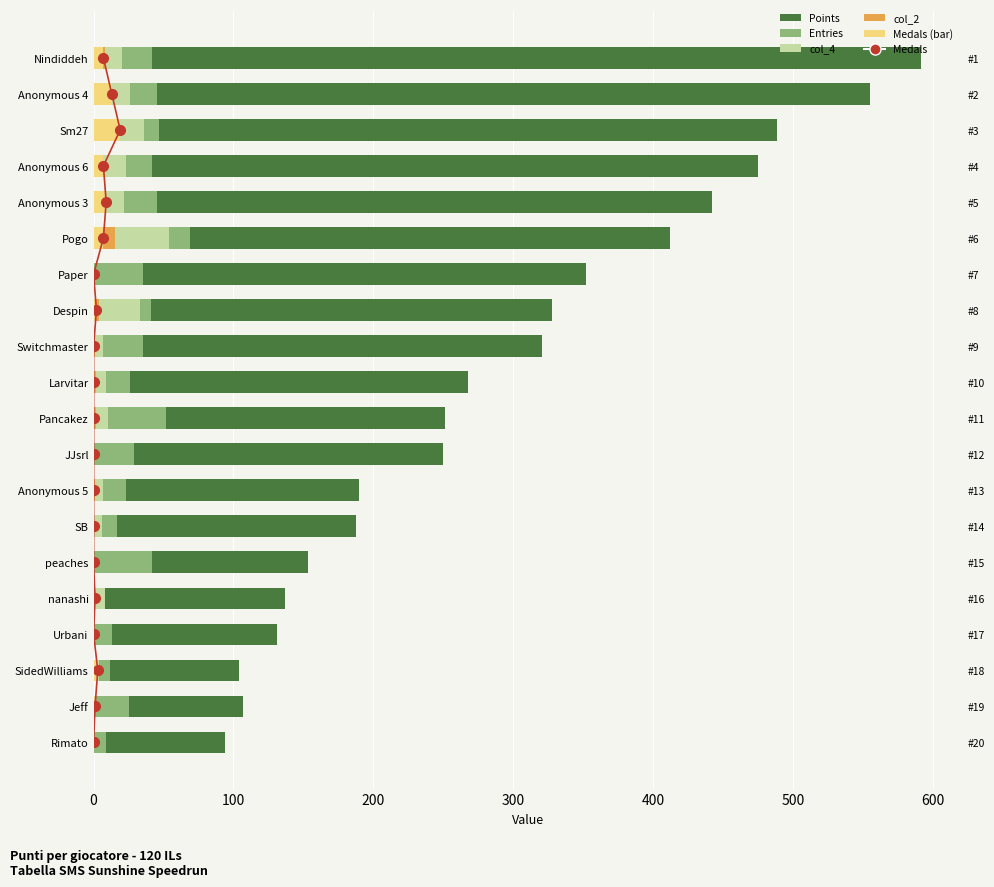

The value of Entries at JJsrl is 29. True or false?

True